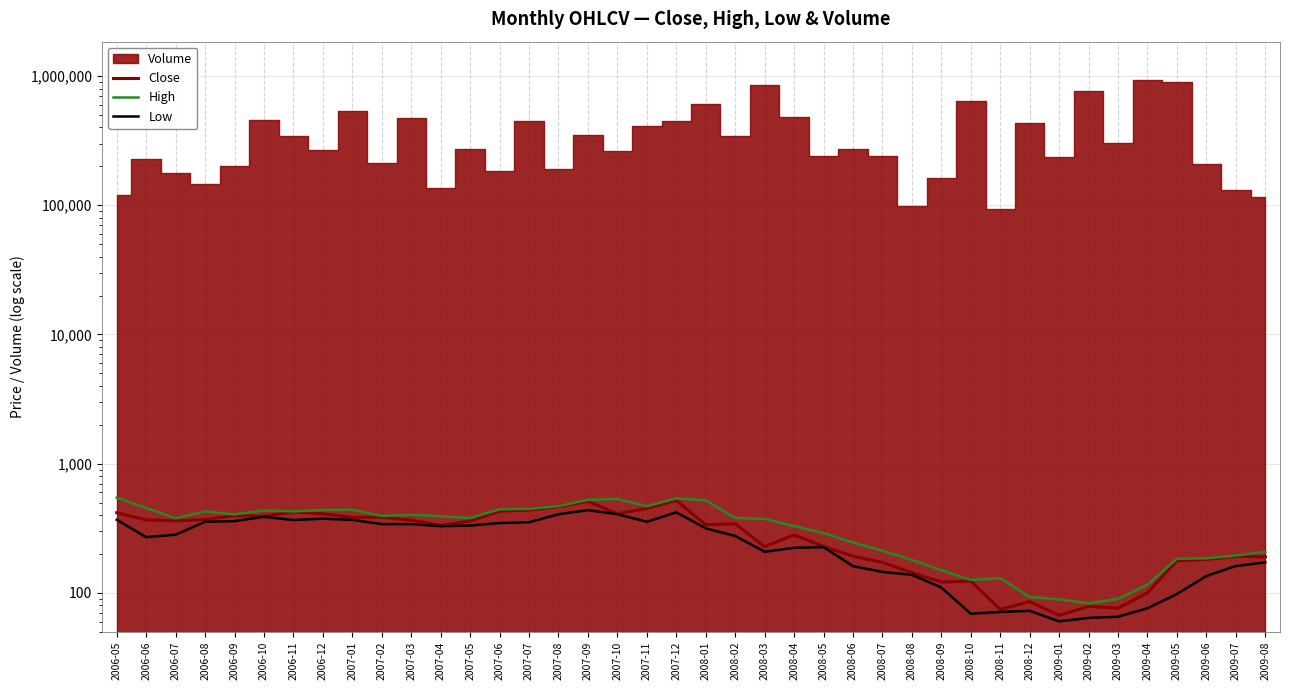

True or false: Low and High cross at least once.

False